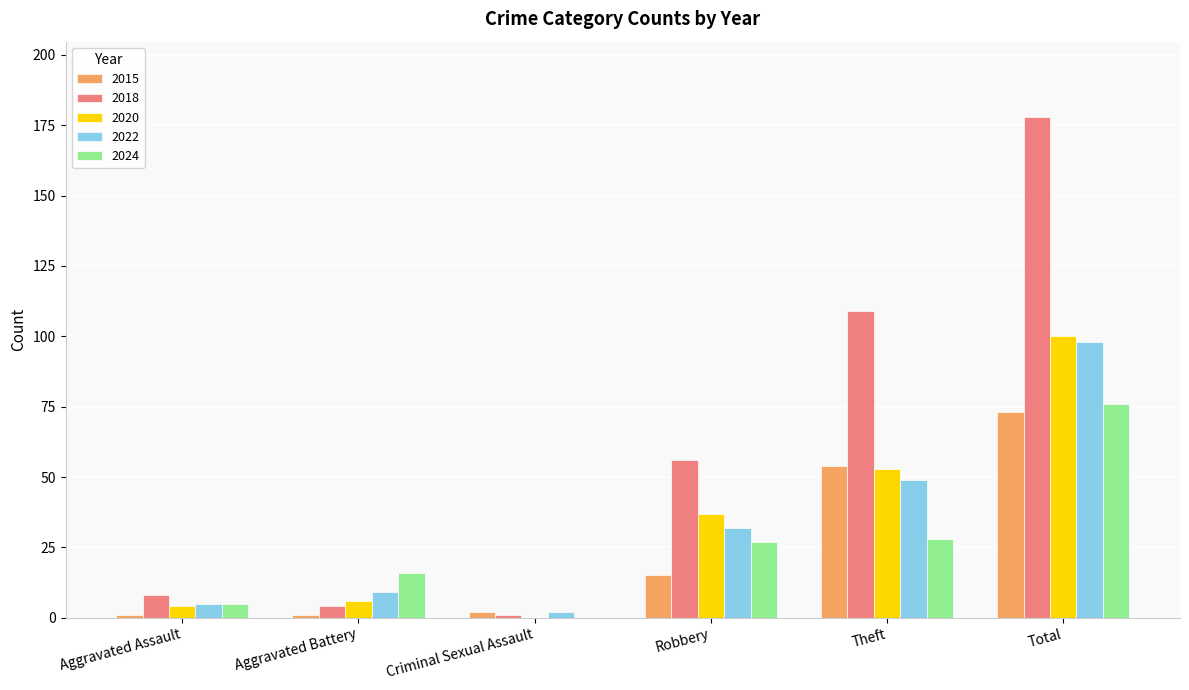

Which series has the largest range (max minus min)?

2018